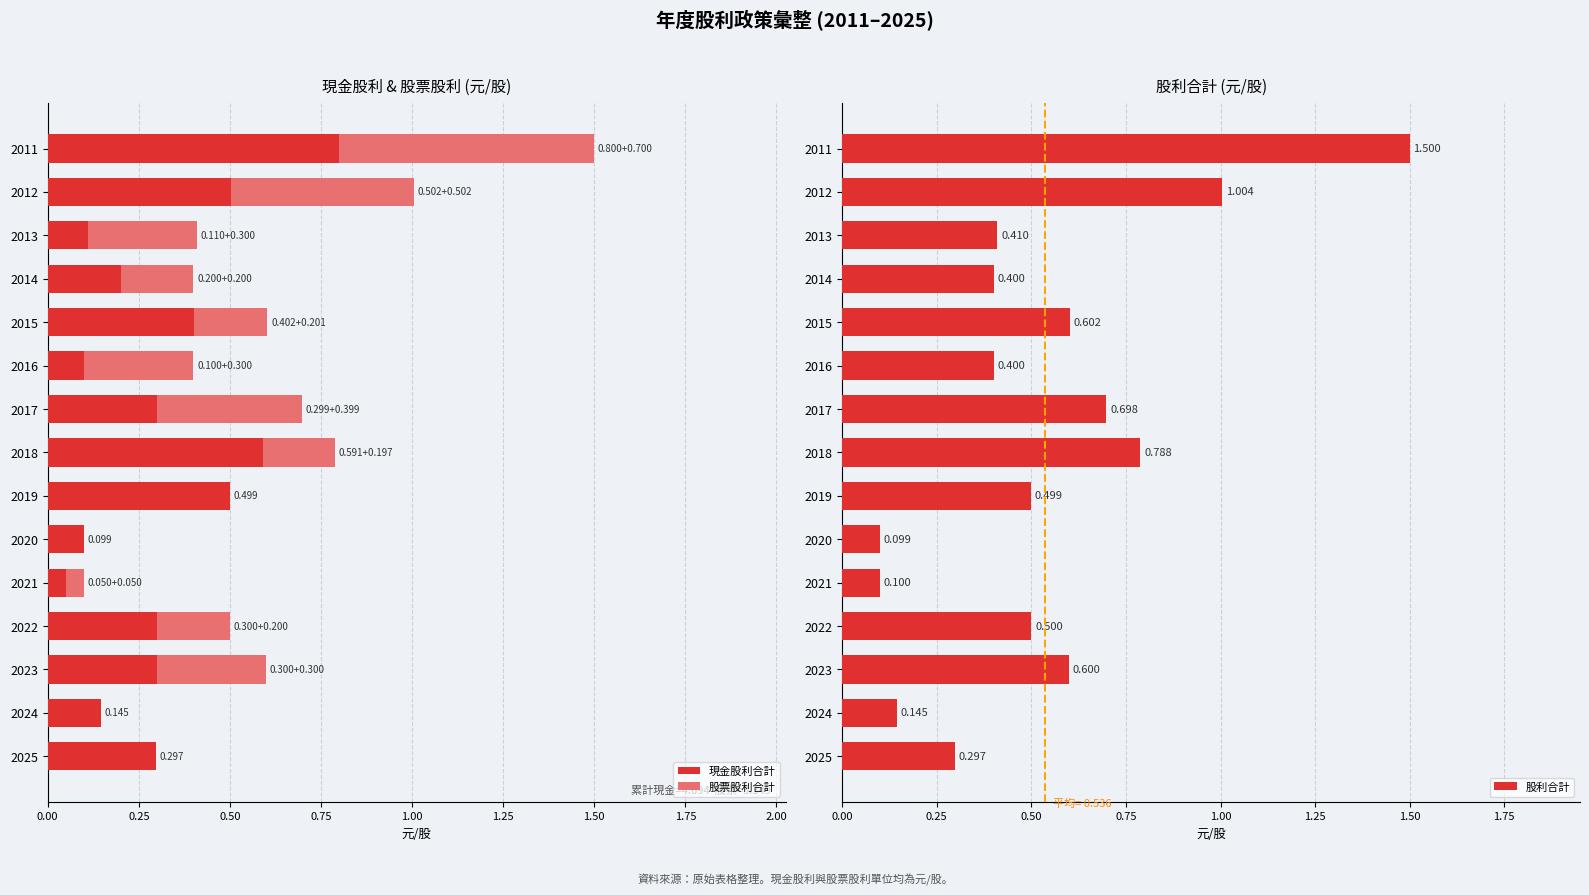

True or false: 股利合計 has a value of 0.7 at 2013.

False